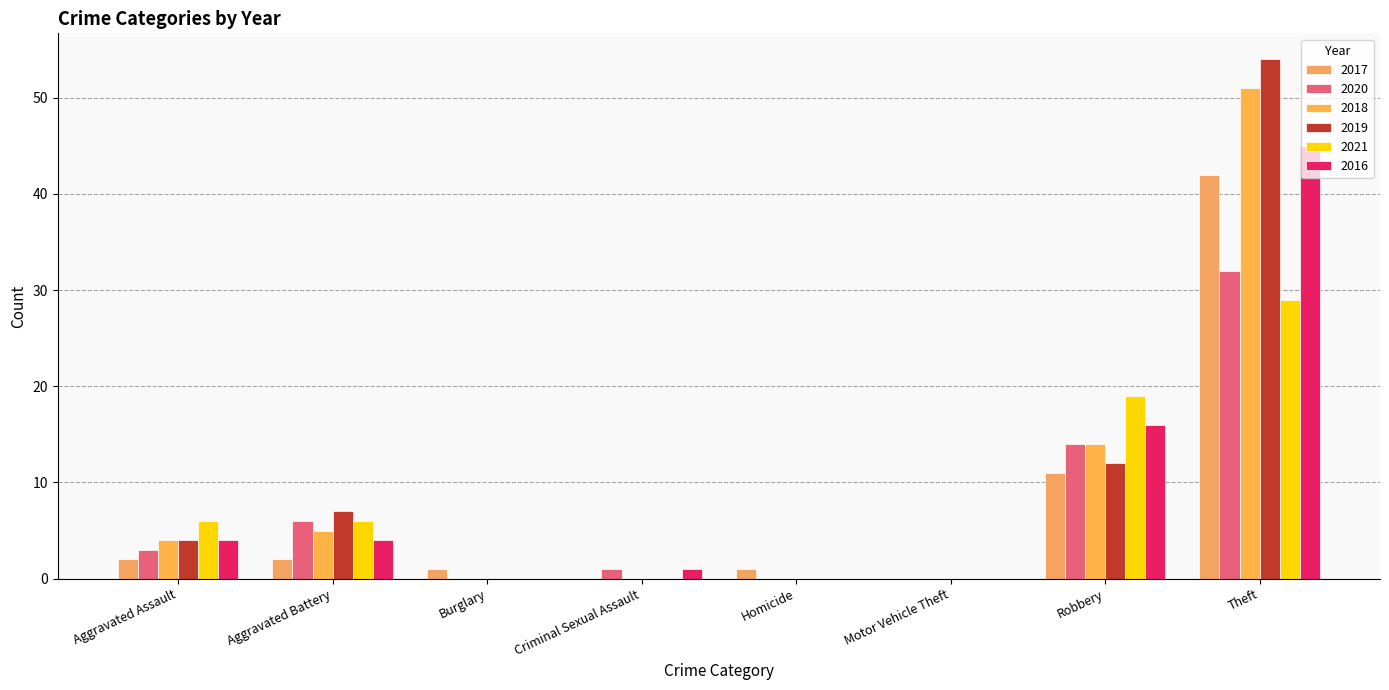

What is the difference between the highest and lowest values at Aggravated Battery?

5